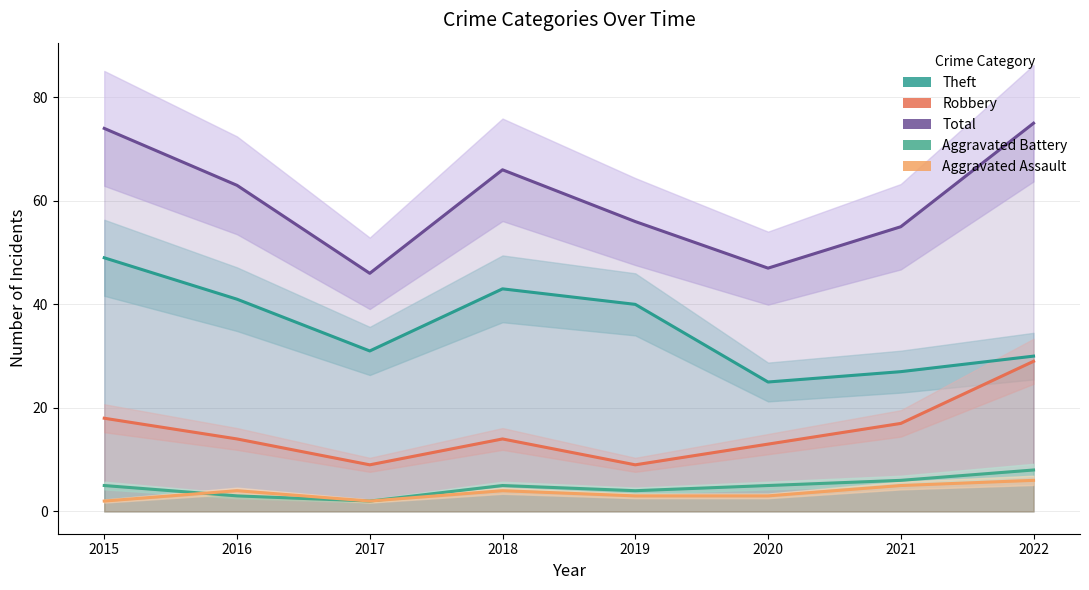

The value of Total at 2022 is 75. True or false?

True